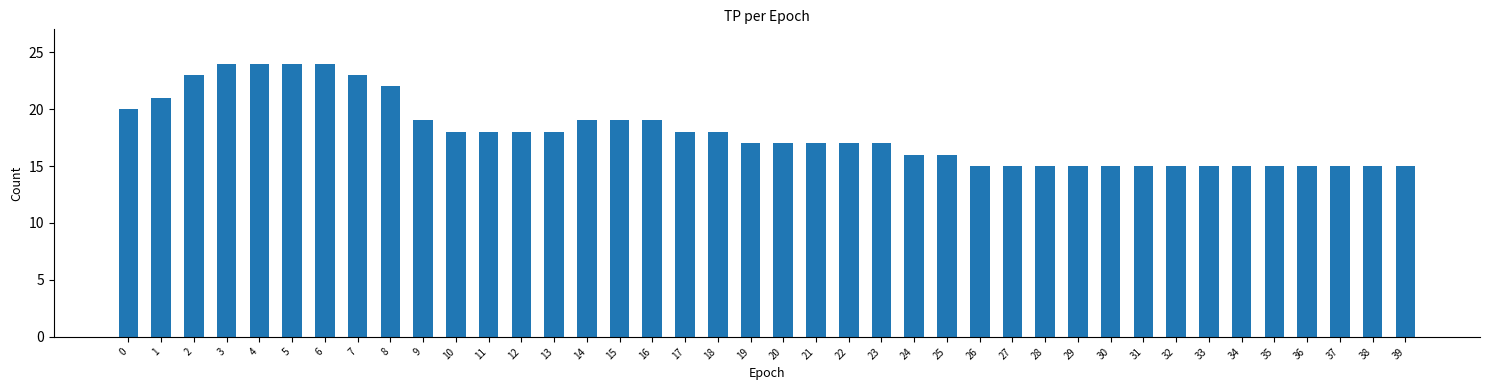

Approximately how many times larger is the value at 8 compared to 32?

1.5